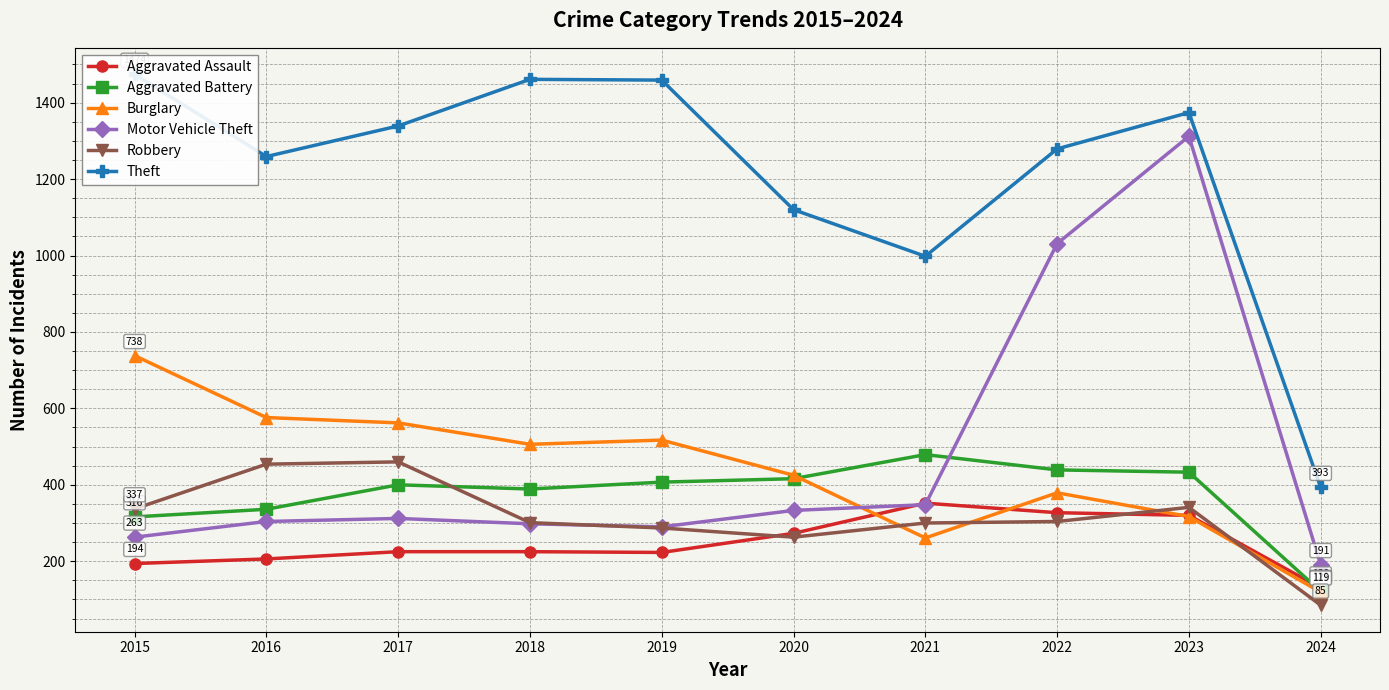

Does the chart display data point markers on the line(s)?

Yes